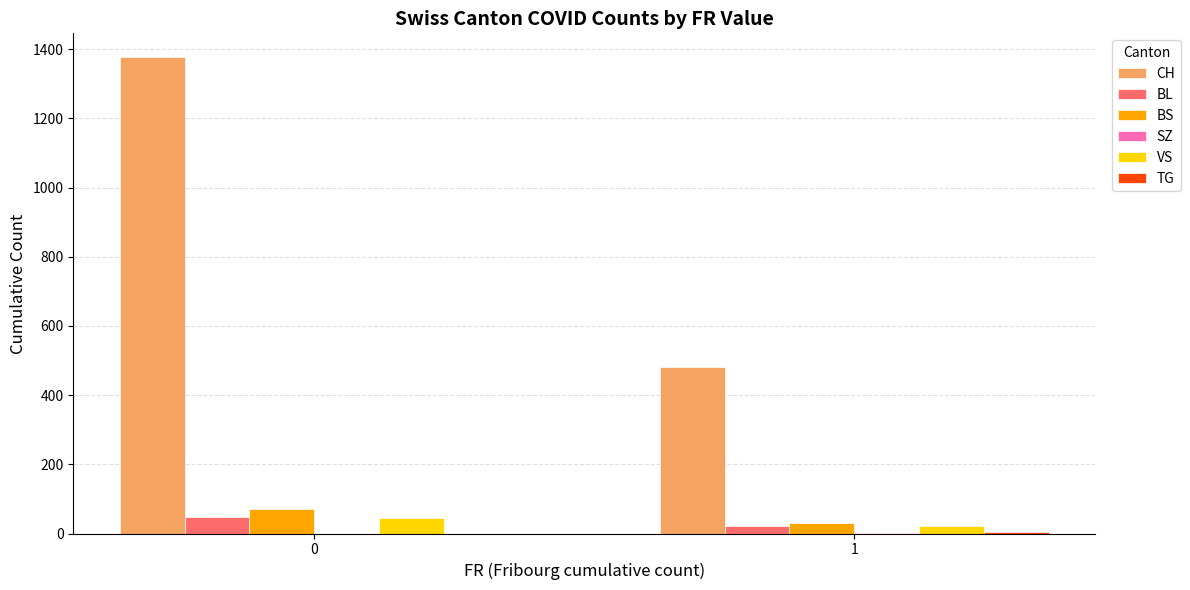

What is the maximum value shown in the chart?

1377